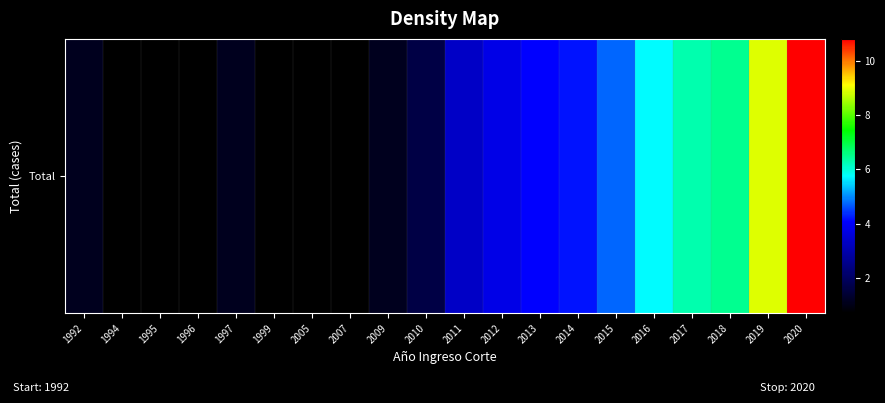

At which label does the data first exceed 3?

2011